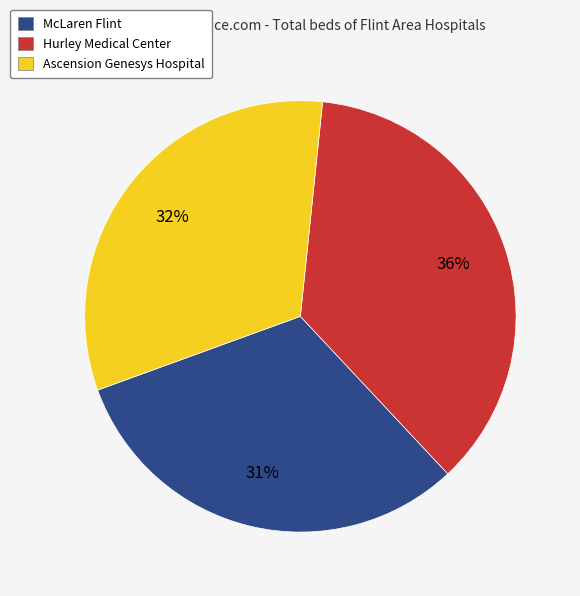

Do McLaren Flint and Hurley Medical Center together represent more than half of the pie?

Yes